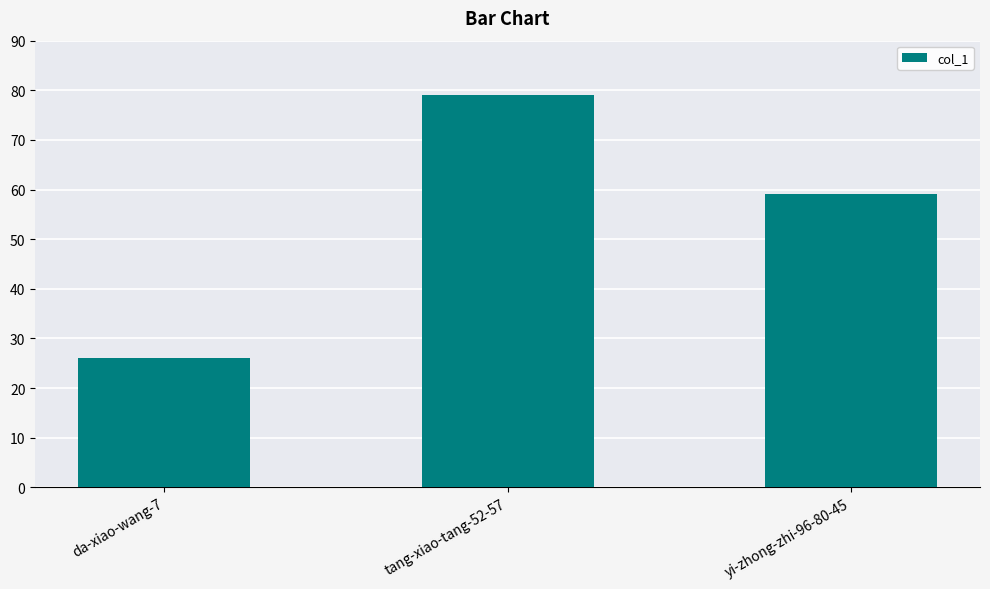

The value at da-xiao-wang-7 is 39. True or false?

False